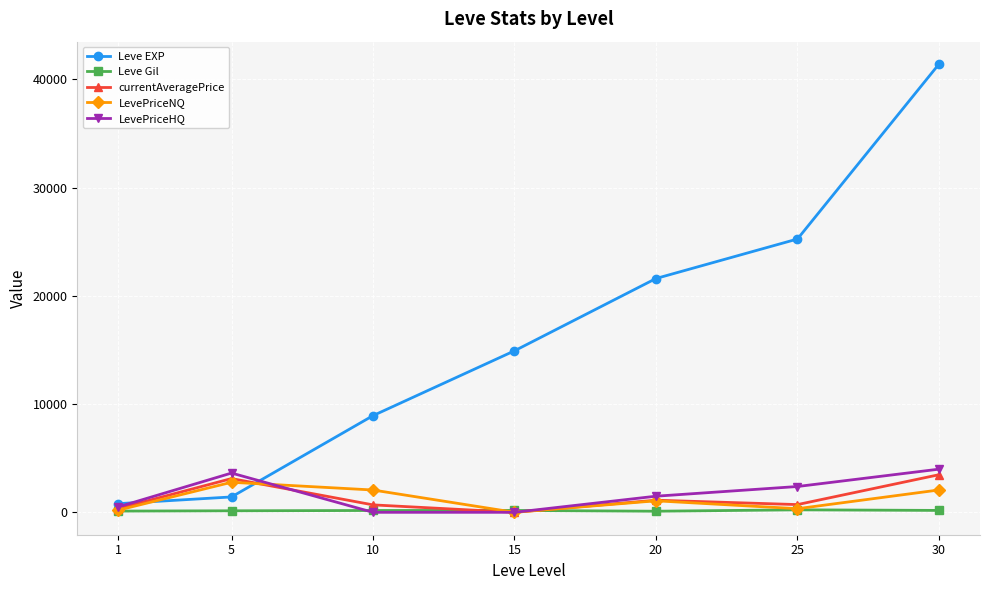

How many distinct data groups are displayed?

5